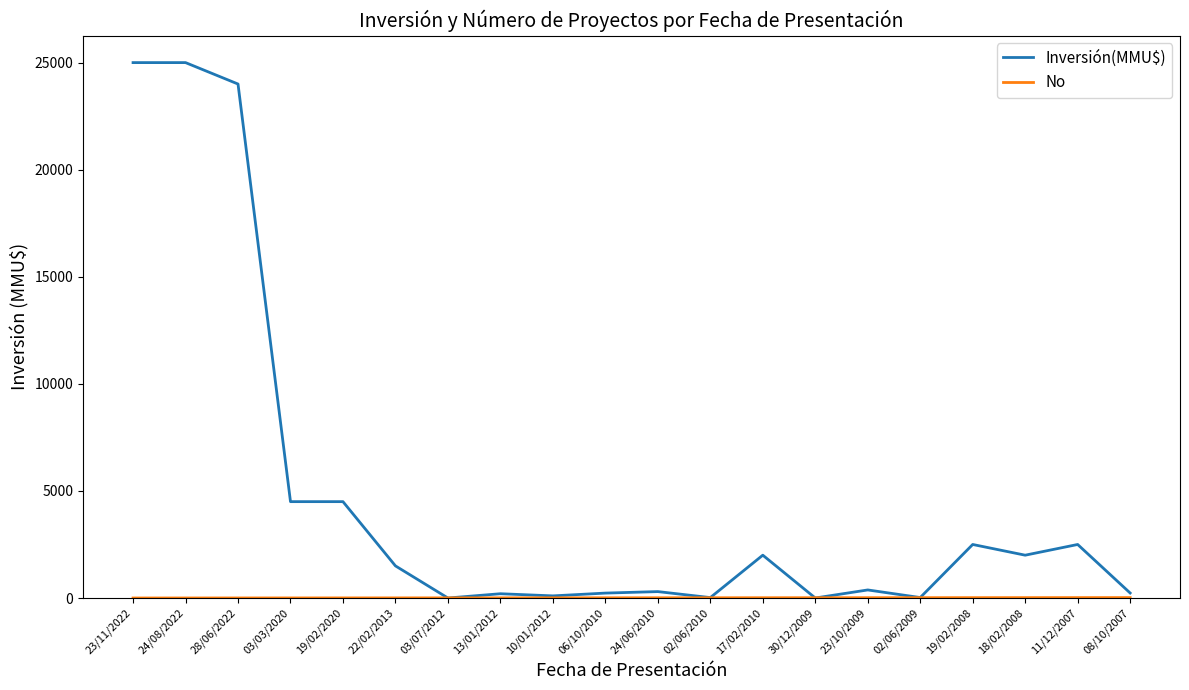

The Inversión(MMU$) series shows 4500 at 03/03/2020. True or false?

True